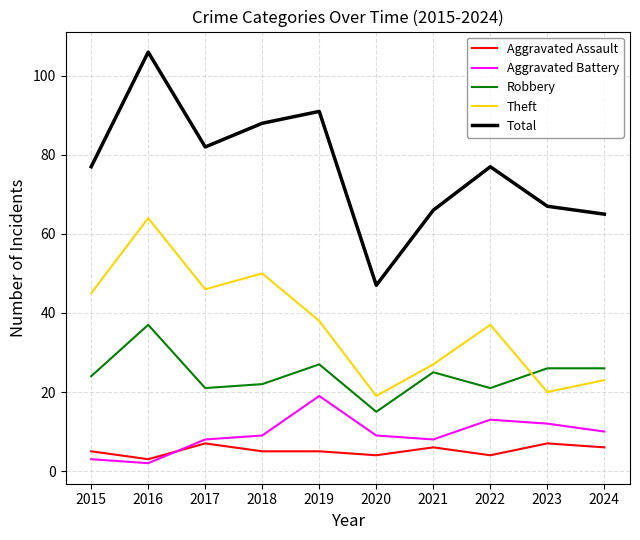

What is the difference between the highest and lowest values at 2023?

60